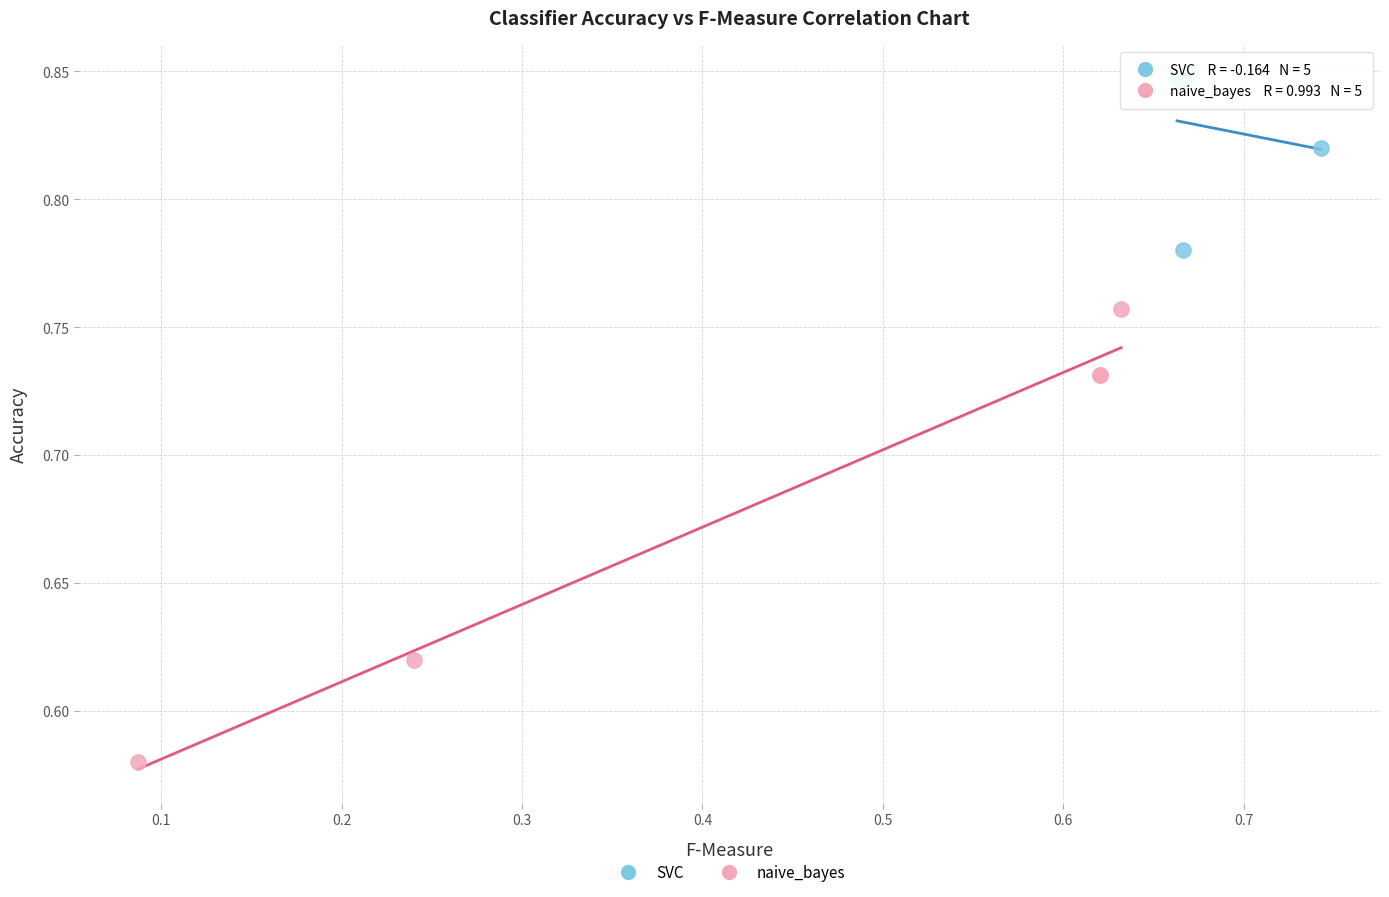

Which series has the widest spread of Y values?

naive_bayes